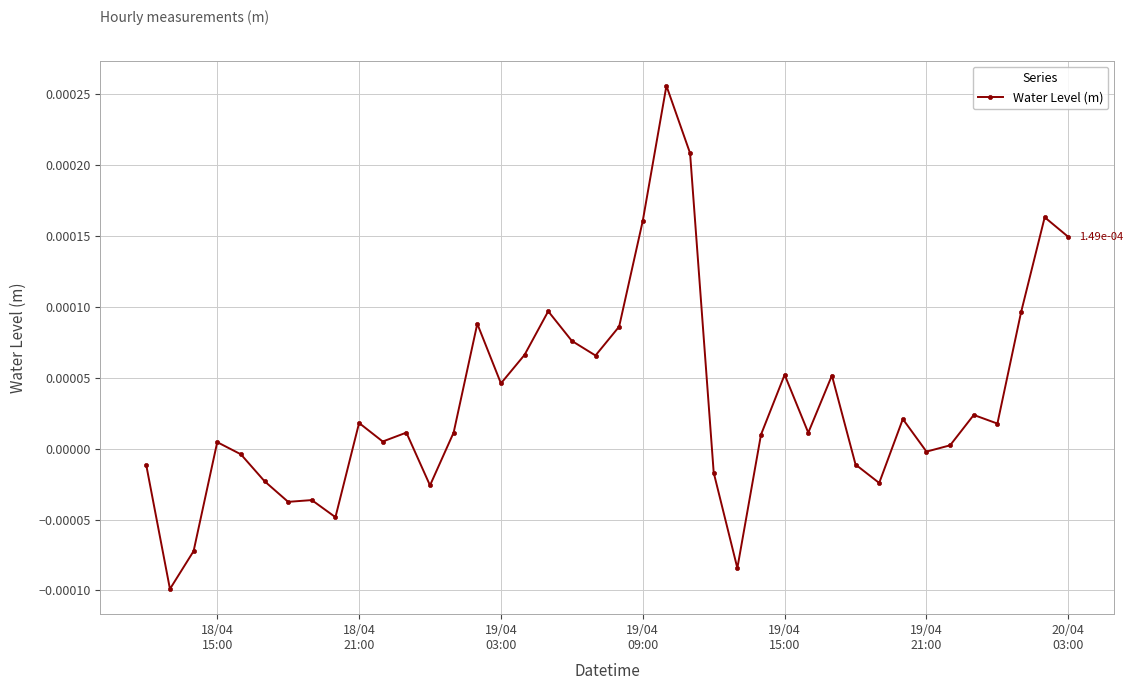

True or false: there are more than 1 points higher than both neighbors.

True